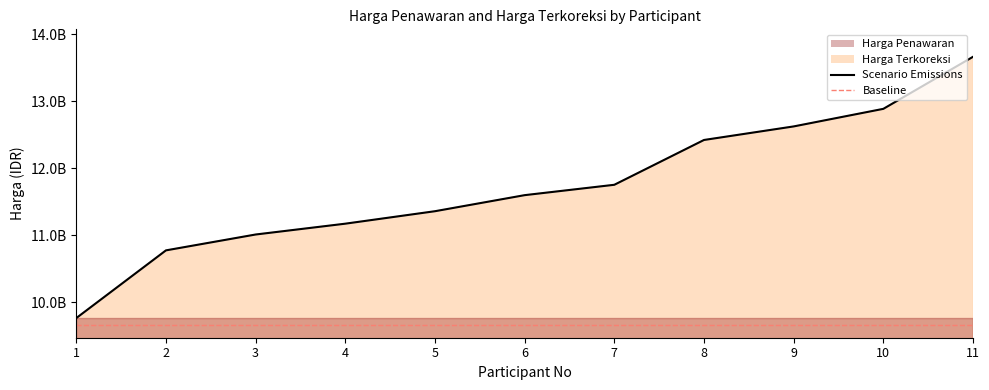

What is the value of the 10th point from the left?

12888000141.8